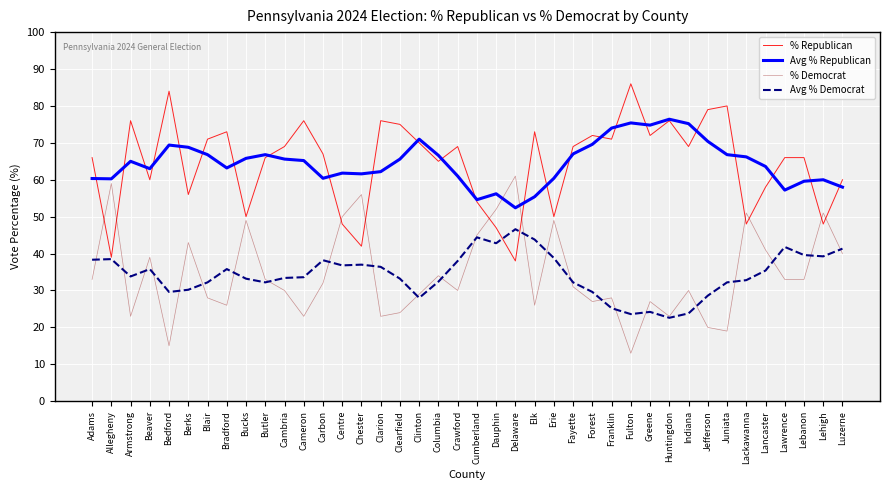

What is the difference between the highest and lowest values at Jefferson?

59.0